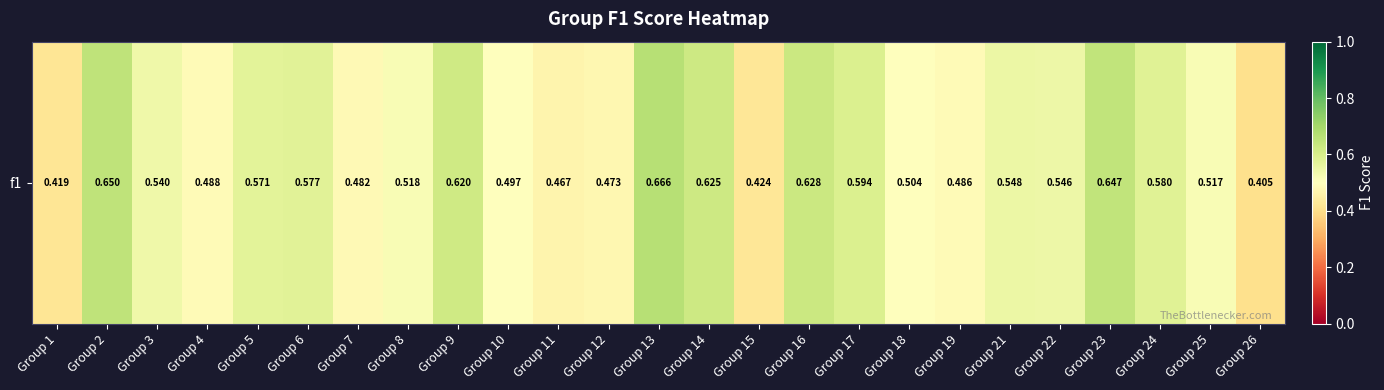

At which category does the chart reach its peak across all series?

Group 13